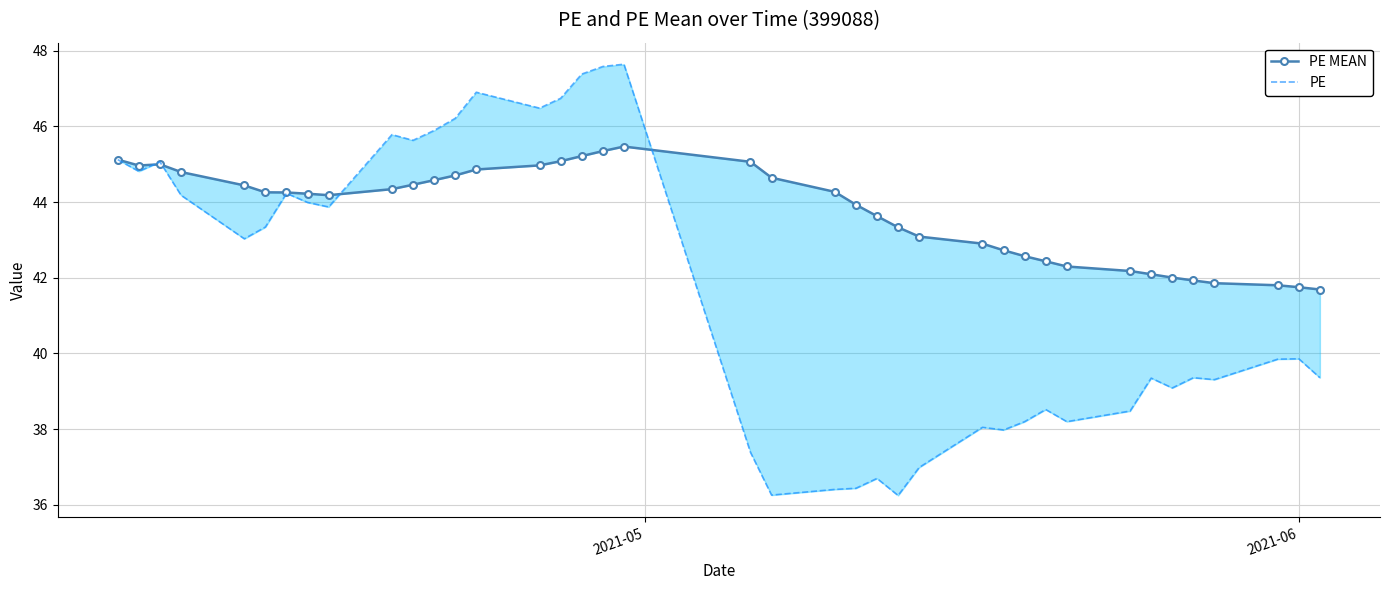

Reading left to right, extract all data points from this chart.

PE MEAN: 45.1	45.0	45.0	44.8	44.4	44.3	44.3	44.2	44.2	44.3	44.5	44.6	44.7	44.9	45.0	45.1	45.2	45.3	45.5	45.1	44.6	44.3	43.9	43.6	43.3	43.1	42.9	42.7	42.6	42.4	42.3	42.2	42.1	42.0	41.9	41.9	41.8	41.8	41.7
PE: 45.1	44.8	45.1	44.2	43.0	43.3	44.2	44.0	43.9	45.8	45.6	45.9	46.2	46.9	46.5	46.7	47.4	47.6	47.6	37.4	36.3	36.4	36.4	36.7	36.2	37.0	38.0	38.0	38.2	38.5	38.2	38.5	39.4	39.1	39.4	39.3	39.9	39.9	39.4